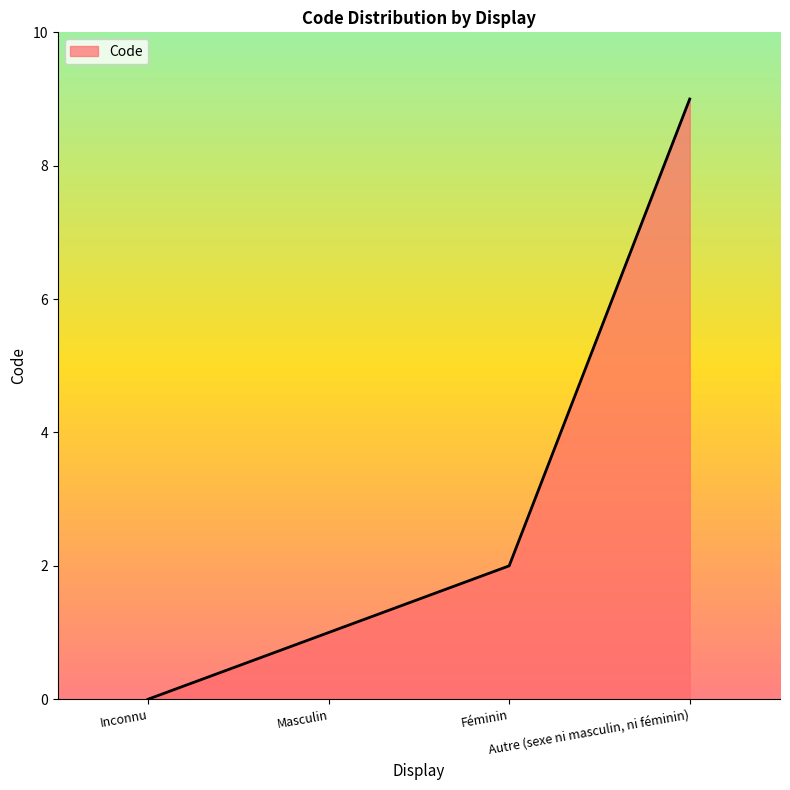

What is the sum of all values?

12